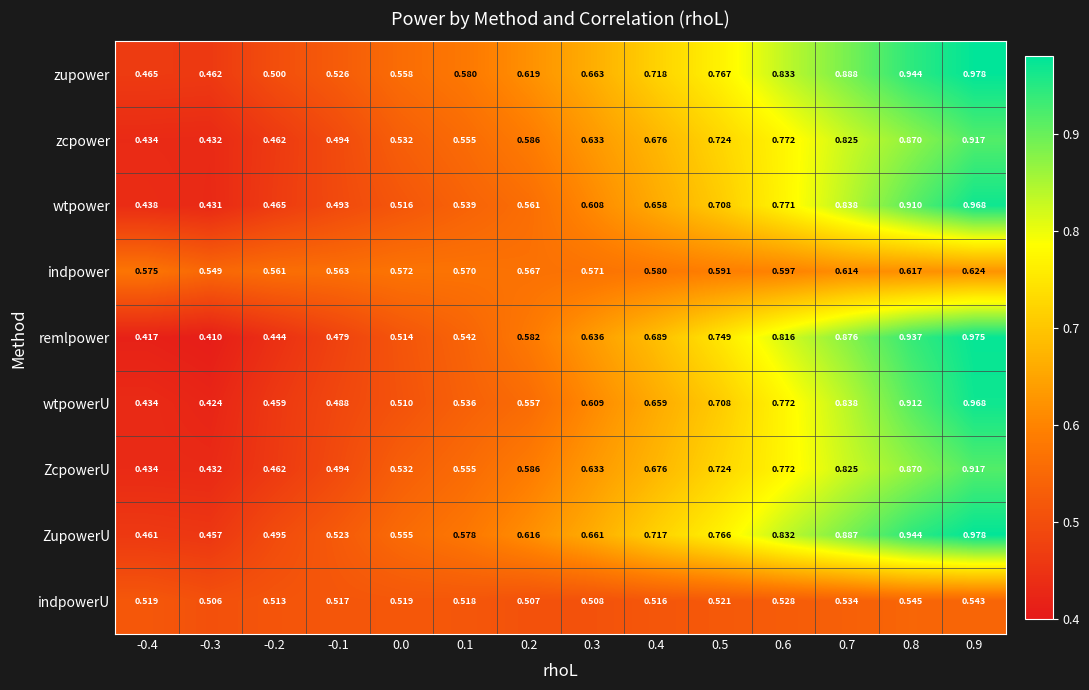

Which series has the largest range (max minus min)?

remlpower